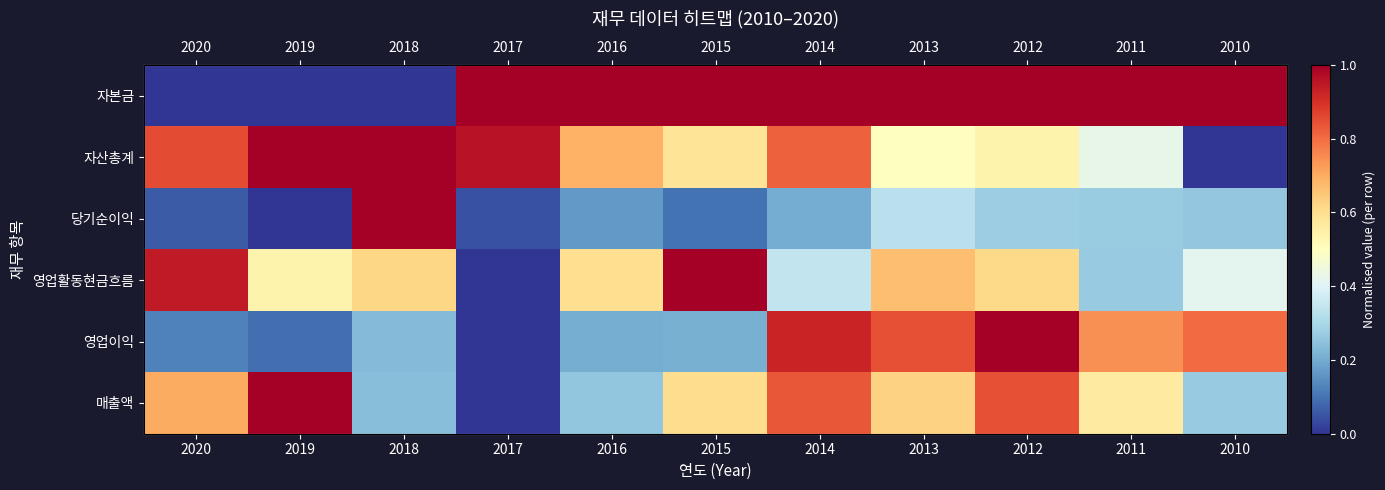

At how many categories does at least one series exceed 0?

11